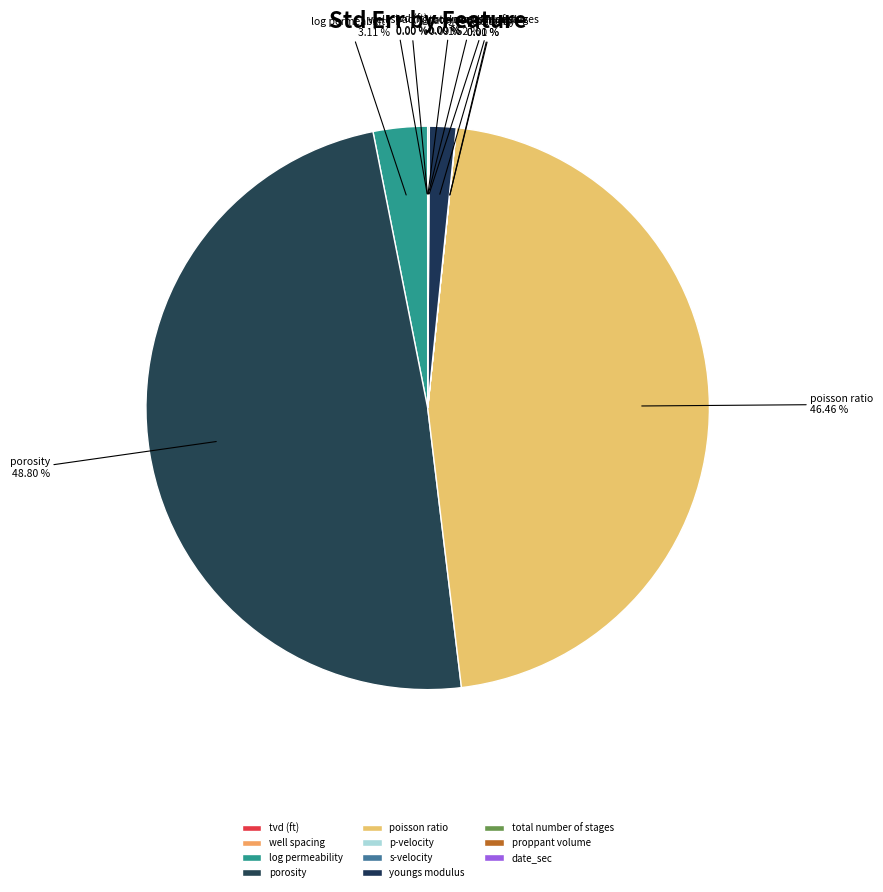

To the nearest percent, what is the combined percentage of poisson ratio and total number of stages?

47%